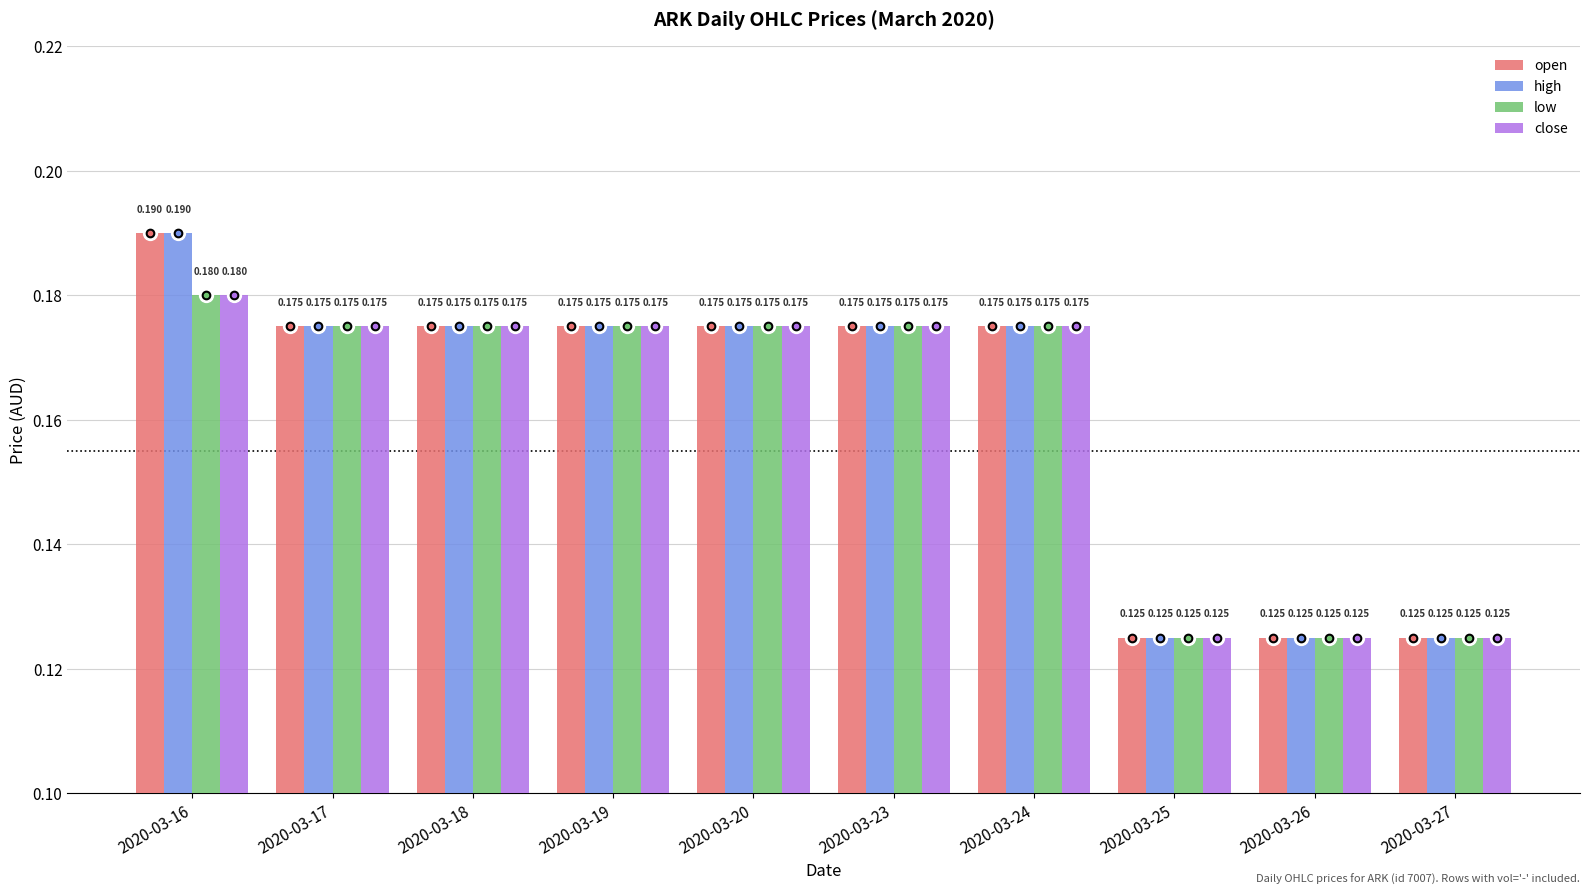

Is the value of close at 2020-03-26 greater than the value of open at 2020-03-16?

No